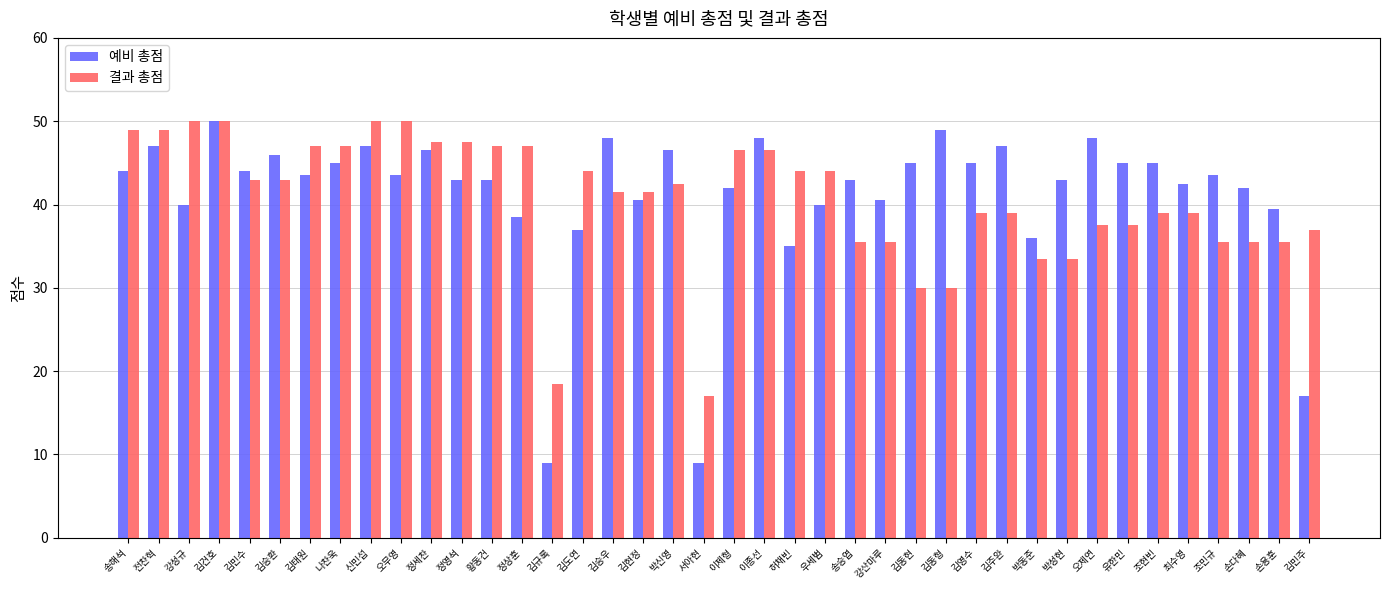

What is the maximum value for 결과 총점?

50.0